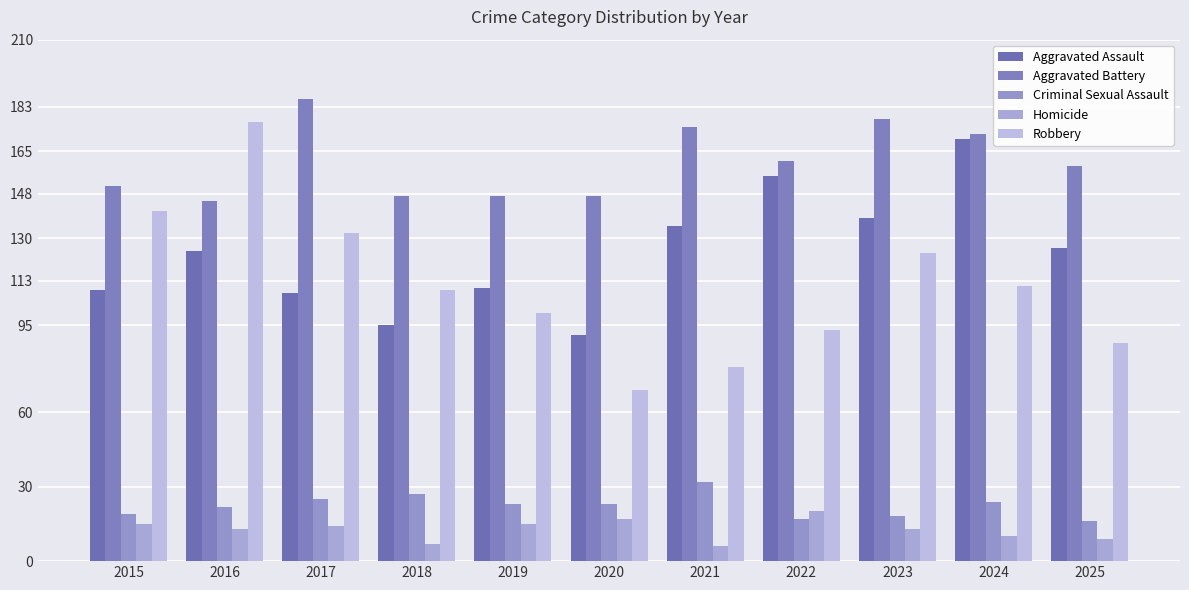

Which label corresponds to the largest value in the chart?

2017